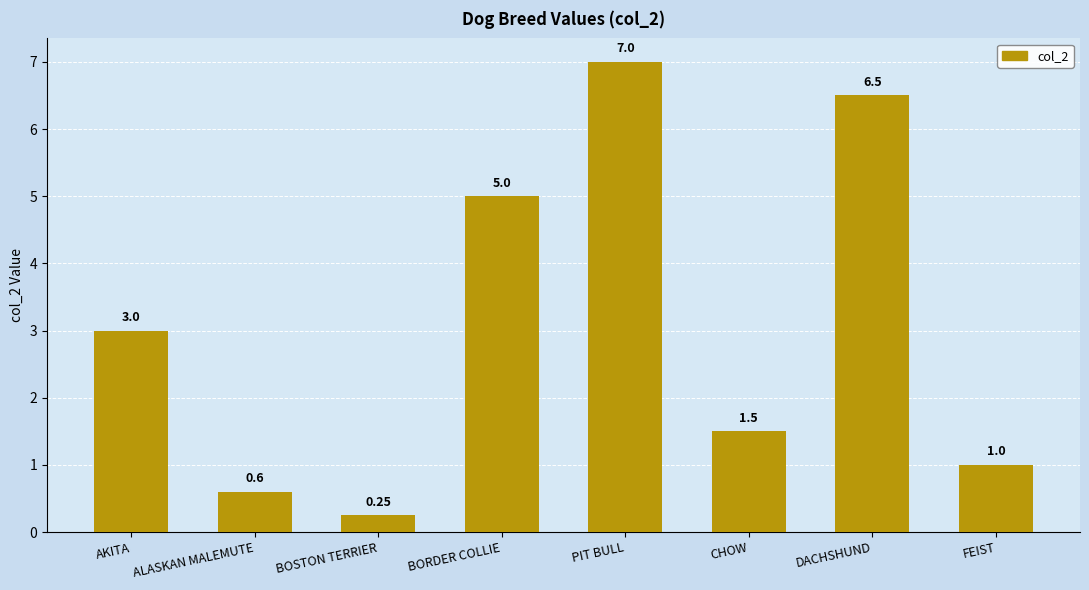

What is the change in value from ALASKAN MALEMUTE to PIT BULL?

+6.4